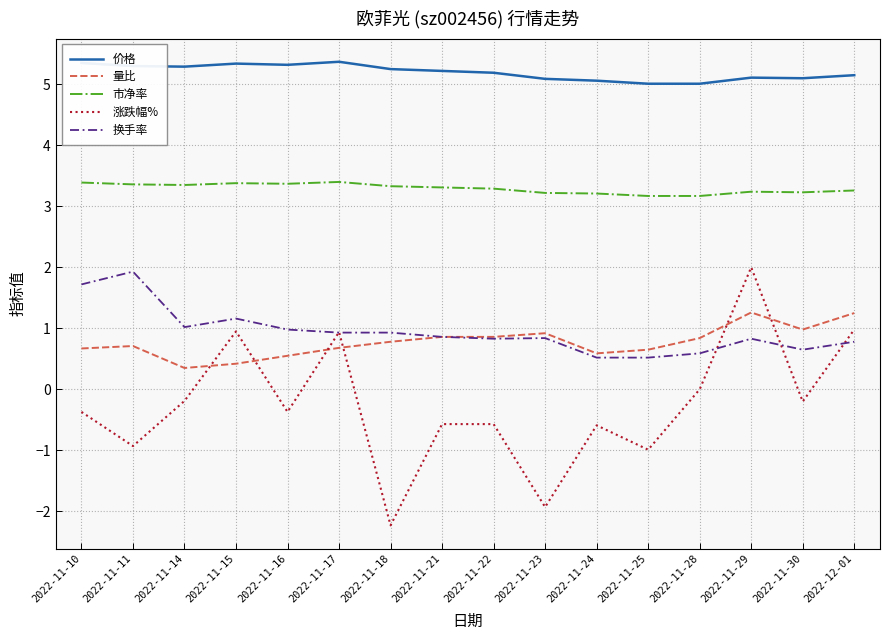

Which category has the lowest value in the 市净率 series?

2022-11-25